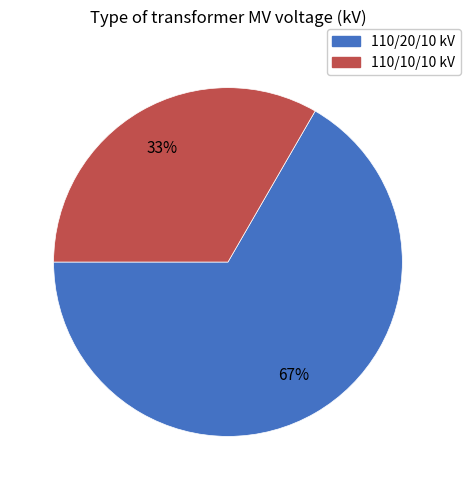

Combined, do 110/20/10 kV and 110/10/10 kV account for over 50%?

Yes